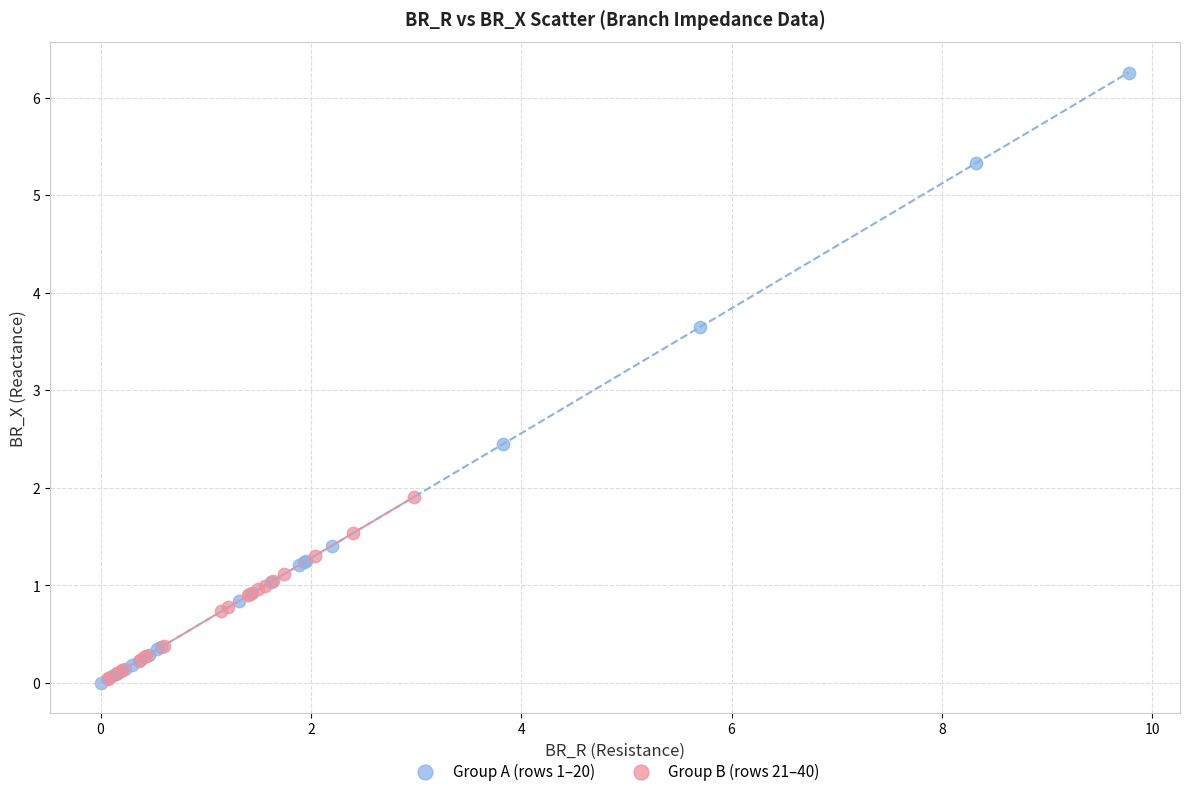

Which series has the widest spread of Y values?

Group A (rows 1–20)